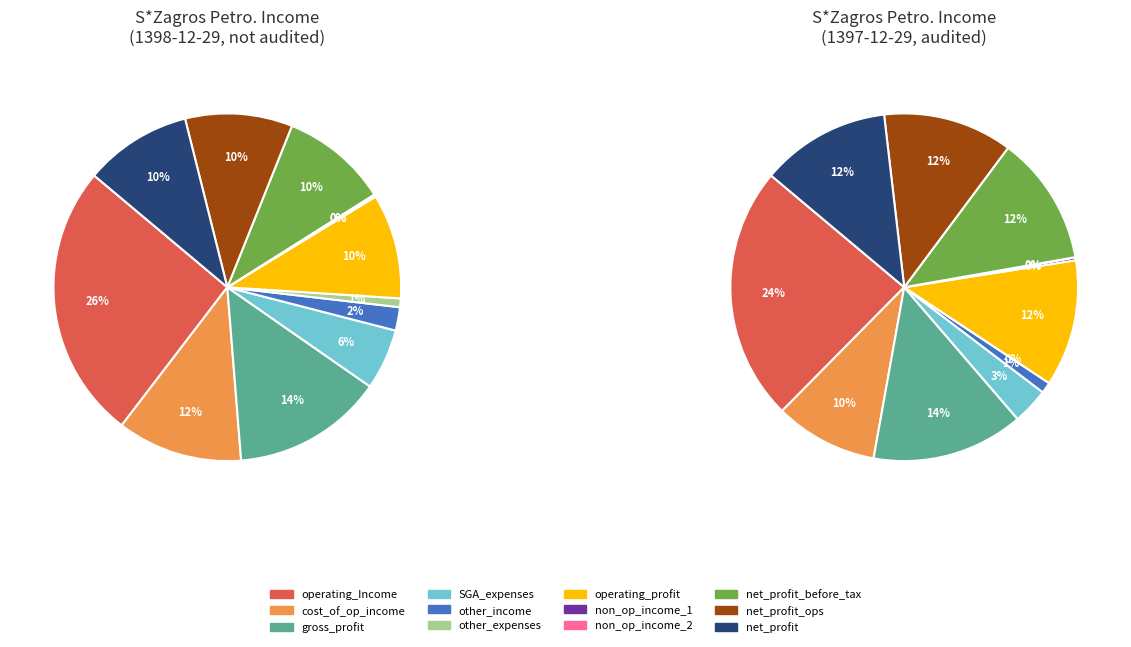

Rank the categories by value from highest to lowest.

operating_Income, gross_profit, cost_of_operating_income, net_profit_before_tax, net_profit_operations, net_profit, operating_profit, selling_general_administrative_expenses, other_income, other_expenses, net_other_non_operating_1, net_other_non_operating_2